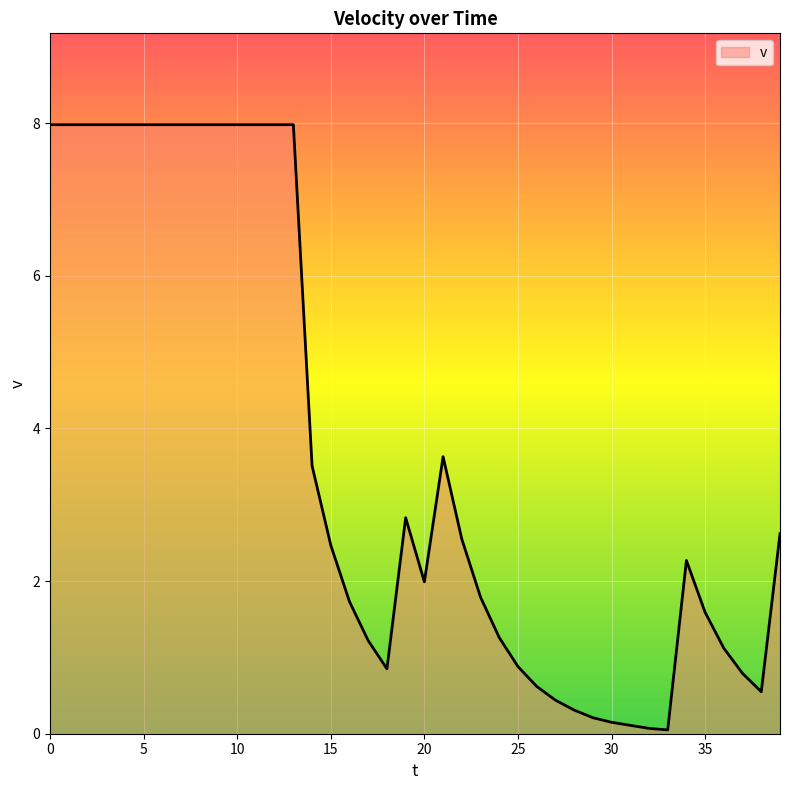

What is the greatest value displayed?

8.0